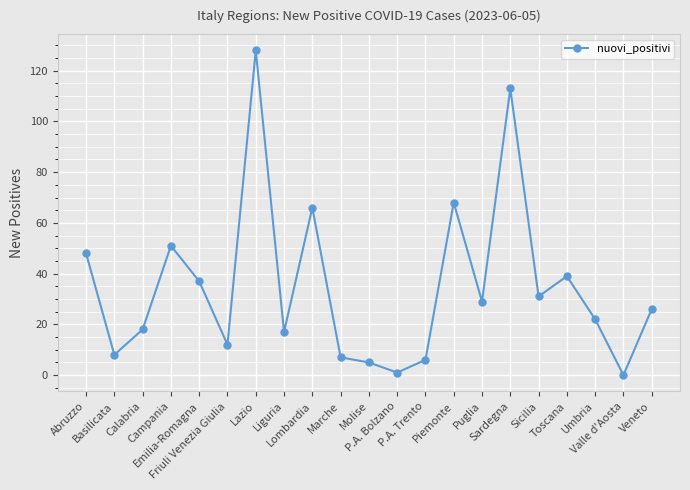

The value at Sicilia is 31. True or false?

True